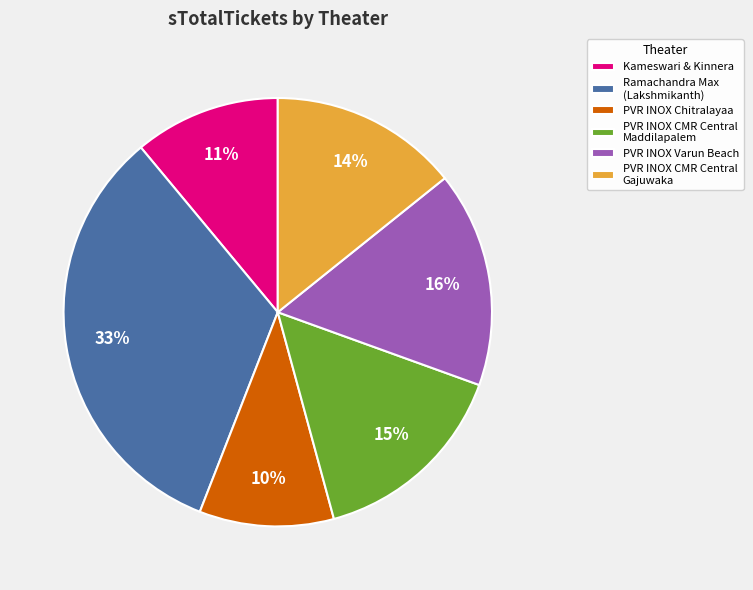

What is the ratio of the value at PVR INOX CMR Central Maddilapalem to the value at PVR INOX CMR Central Gajuwaka?

1.1